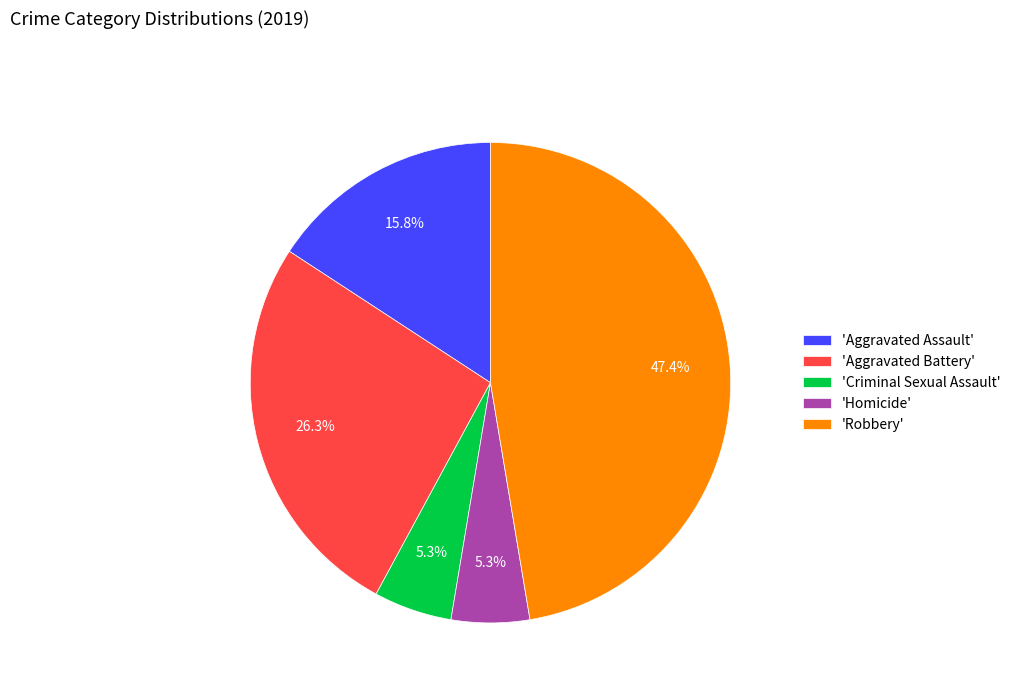

How many slices are in this pie chart?

5